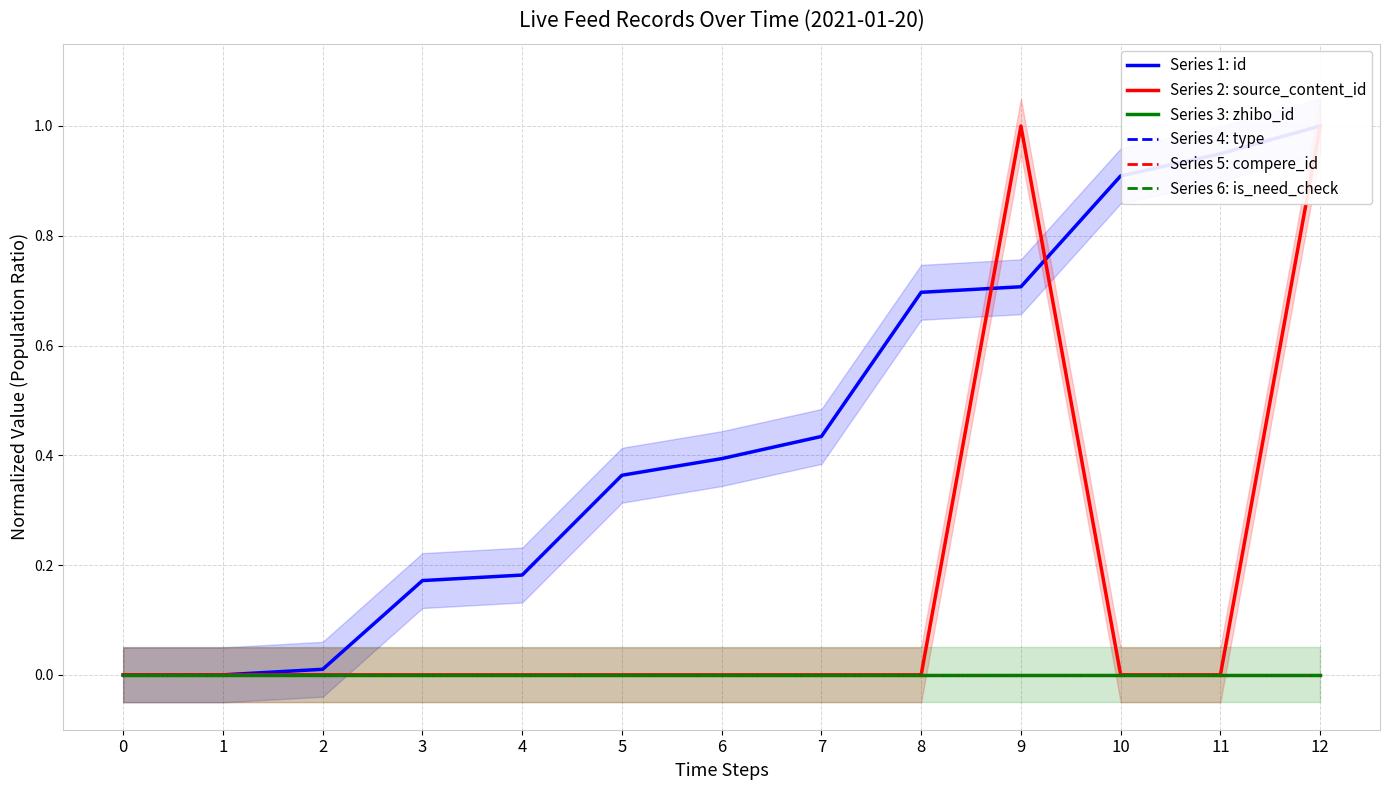

How many series are shown in this chart?

6